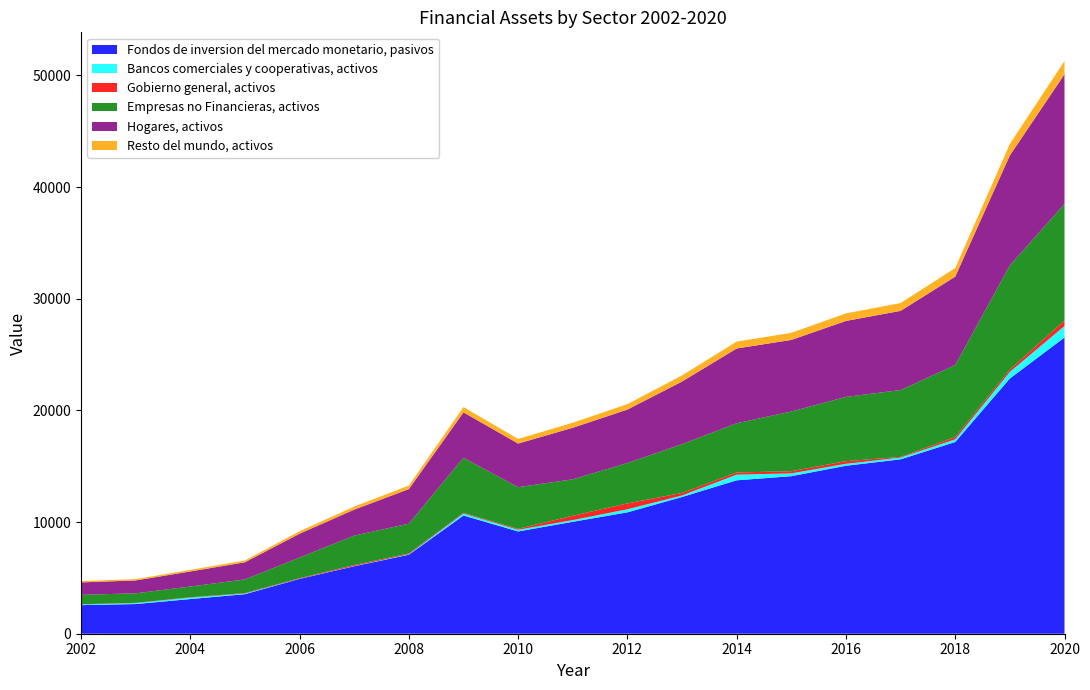

Reading left to right, what are all the values shown in this chart?

Fondos de inversion del mercado monetario, pasivos: 2002=2560	2003=2657	2004=3104	2005=3541	2006=4910	2007=6042	2008=7072	2009=10588	2010=9157	2011=10023	2012=10868	2013=12244	2014=13738	2015=14108	2016=15041	2017=15618	2018=17165	2019=22854	2020=26527
Bancos comerciales y cooperativas, activos: 2002=62	2003=83	2004=129	2005=57	2006=15	2007=23	2008=40	2009=171	2010=151	2011=153	2012=276	2013=135	2014=507	2015=251	2016=178	2017=155	2018=245	2019=592	2020=1028
Gobierno general, activos: 2002=18	2003=25	2004=33	2005=41	2006=49	2007=92	2008=75	2009=66	2010=84	2011=387	2012=527	2013=228	2014=196	2015=195	2016=234	2017=67	2018=201	2019=212	2020=491
Empresas no Financieras, activos: 2002=845	2003=853	2004=961	2005=1223	2006=1851	2007=2630	2008=2669	2009=4933	2010=3732	2011=3265	2012=3616	2013=4373	2014=4407	2015=5348	2016=5753	2017=5983	2018=6450	2019=9323	2020=10447
Hogares, activos: 2002=1111	2003=1153	2004=1347	2005=1537	2006=2131	2007=2326	2008=3094	2009=4065	2010=3906	2011=4617	2012=4786	2013=5604	2014=6696	2015=6408	2016=6805	2017=7089	2018=7915	2019=9855	2020=11605
Resto del mundo, activos: 2002=115	2003=120	2004=140	2005=159	2006=221	2007=272	2008=318	2009=476	2010=412	2011=451	2012=489	2013=551	2014=618	2015=635	2016=677	2017=703	2018=772	2019=1028	2020=1194